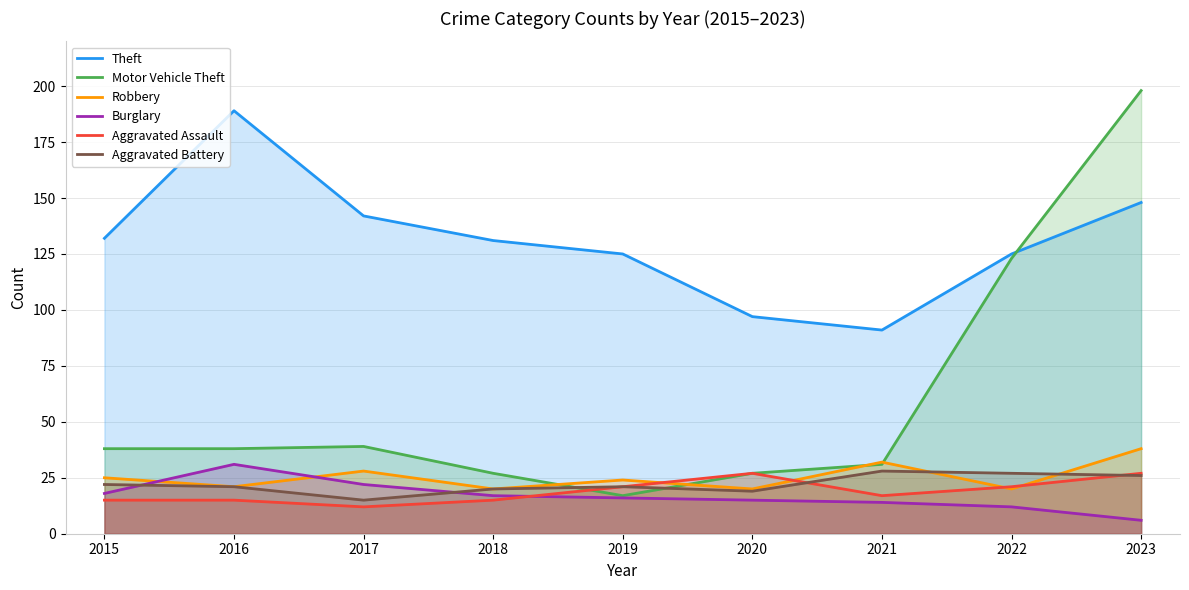

True or false: Aggravated Assault and Theft cross at least once.

False